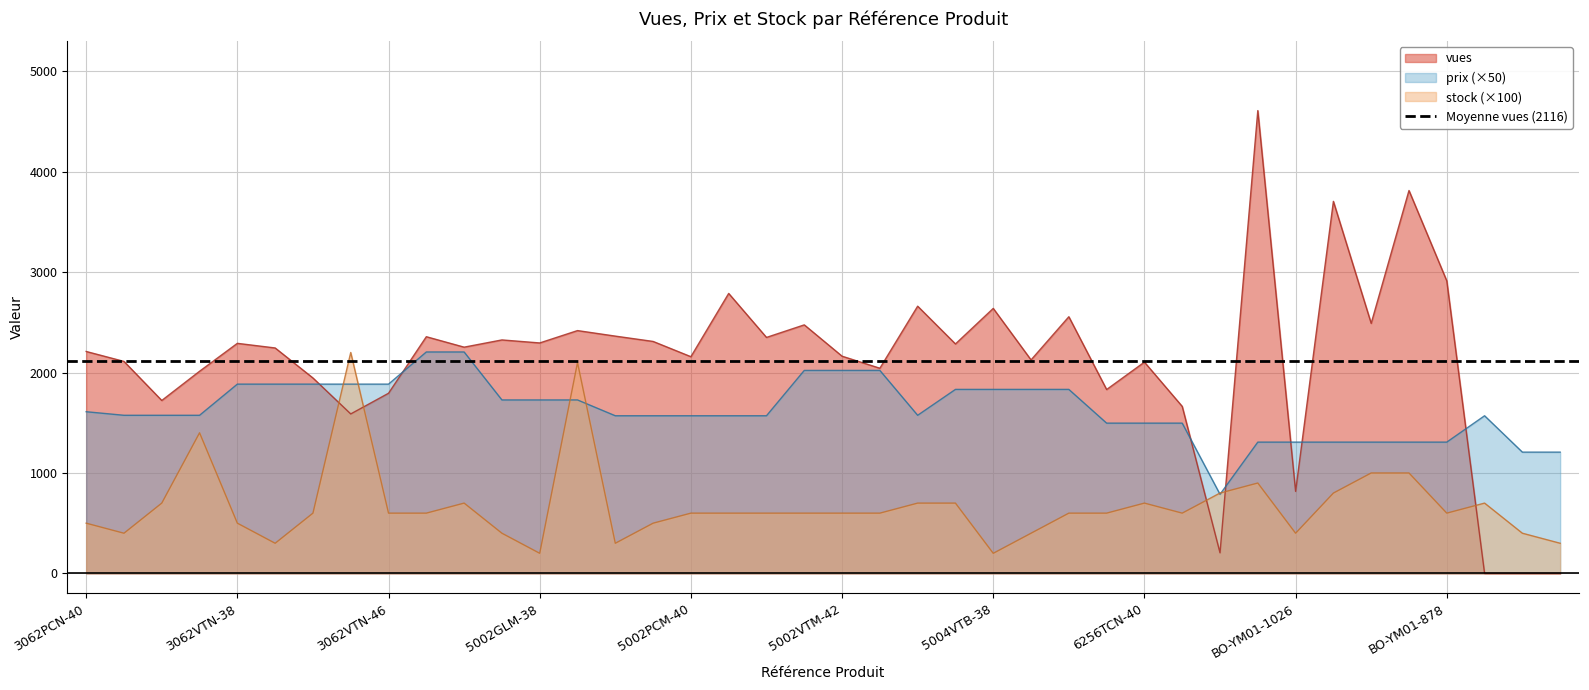

What is the average value of the vues series?

2115.9